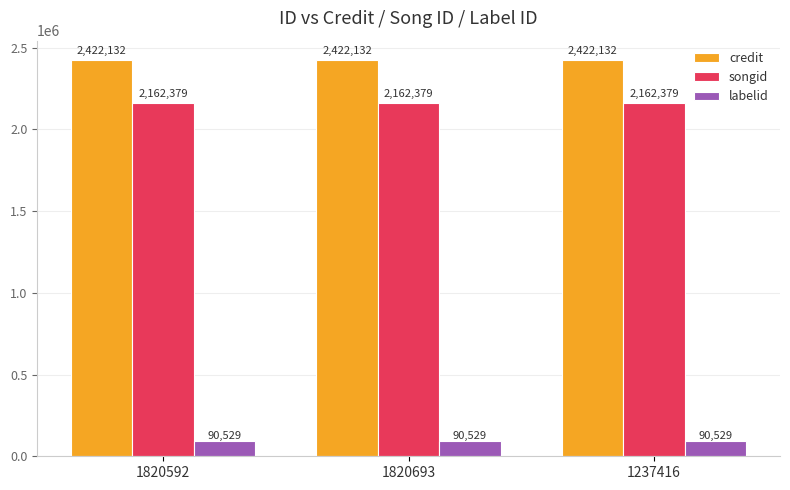

Reading left to right, what are all the values shown in this chart?

credit: 2422132	2422132	2422132
songid: 2162379	2162379	2162379
labelid: 90529	90529	90529